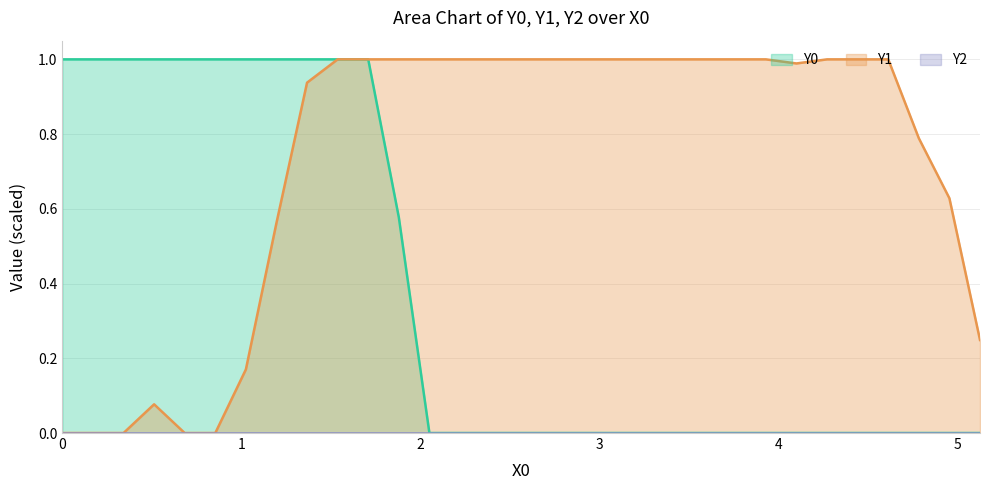

Which series has the largest total across all categories?

Y1